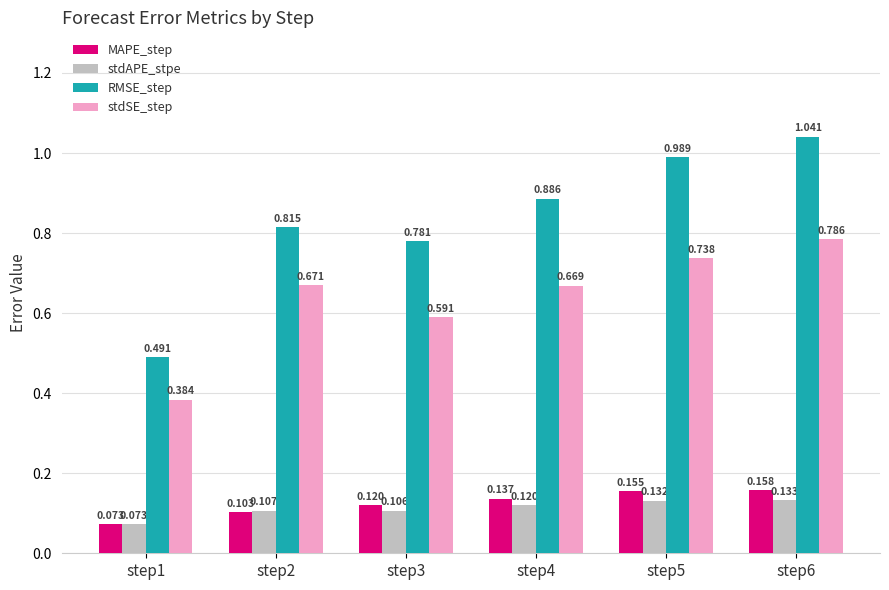

The stdAPE_stpe series shows 0.0 at step6. True or false?

False